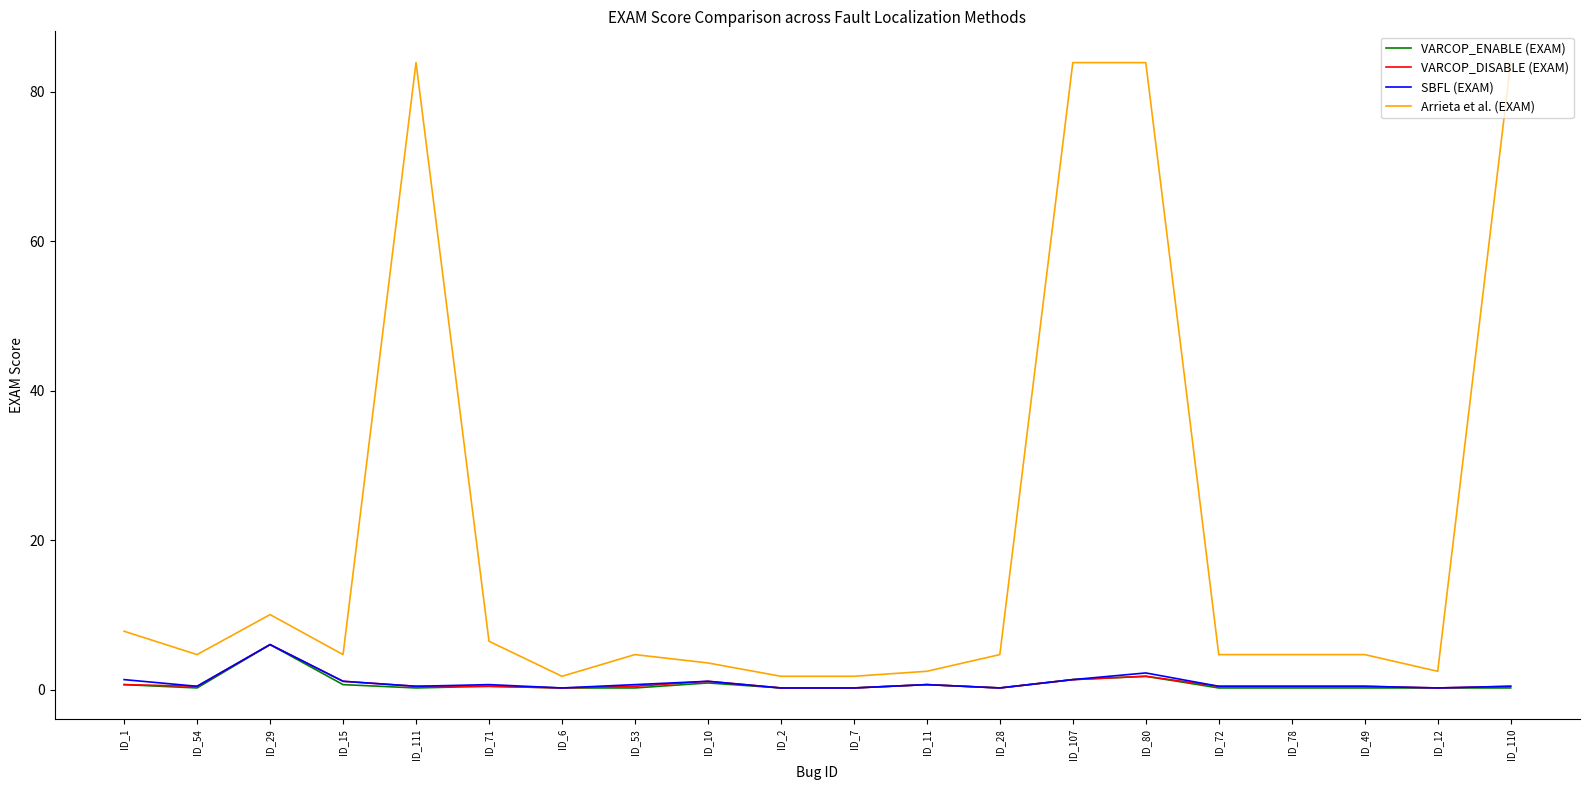

What is the maximum value shown in the chart?

83.9